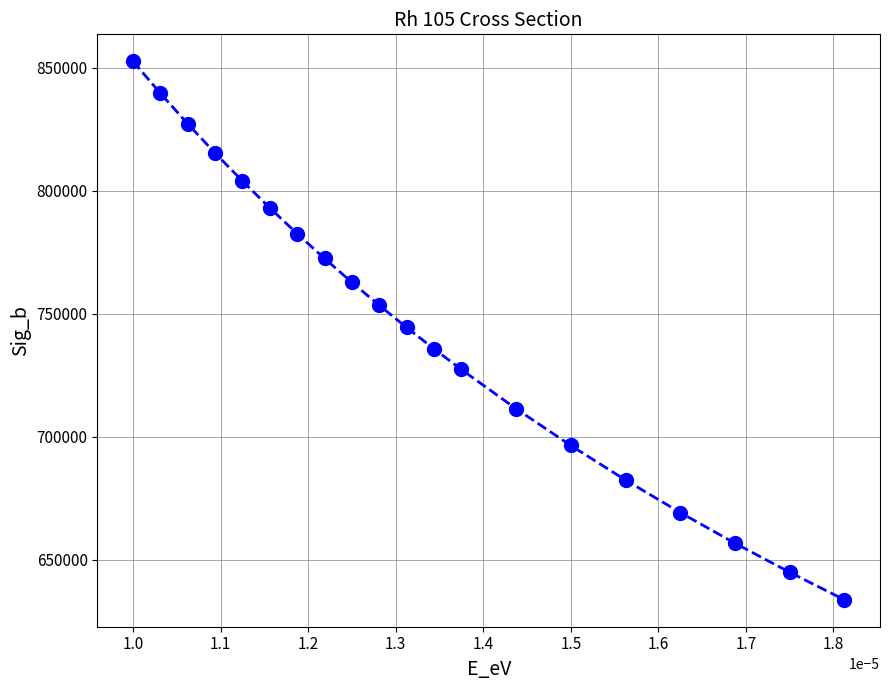

What is the minimum value shown in the chart?

633804.3